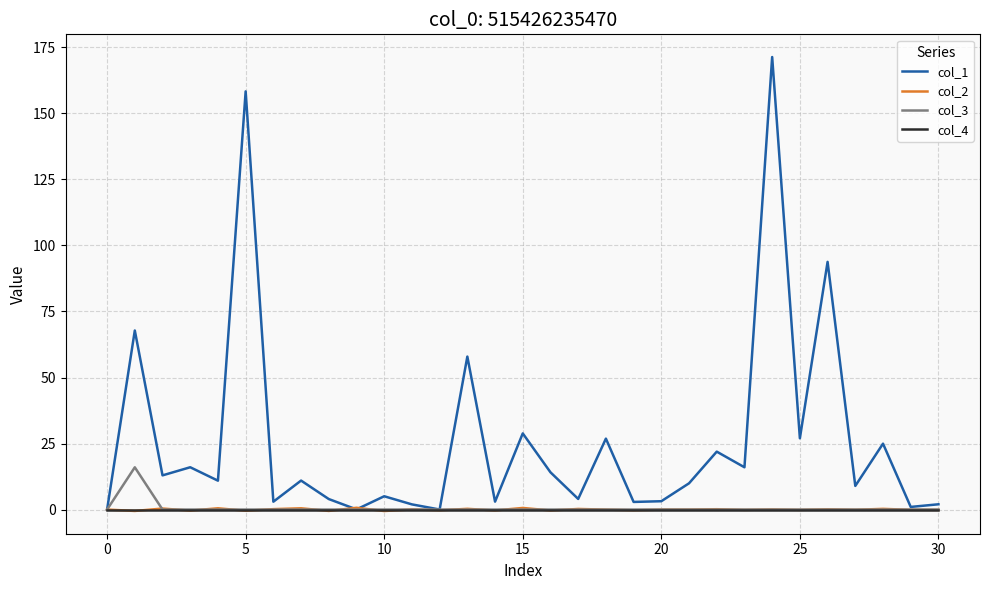

Which series has the largest total across all categories?

col_1